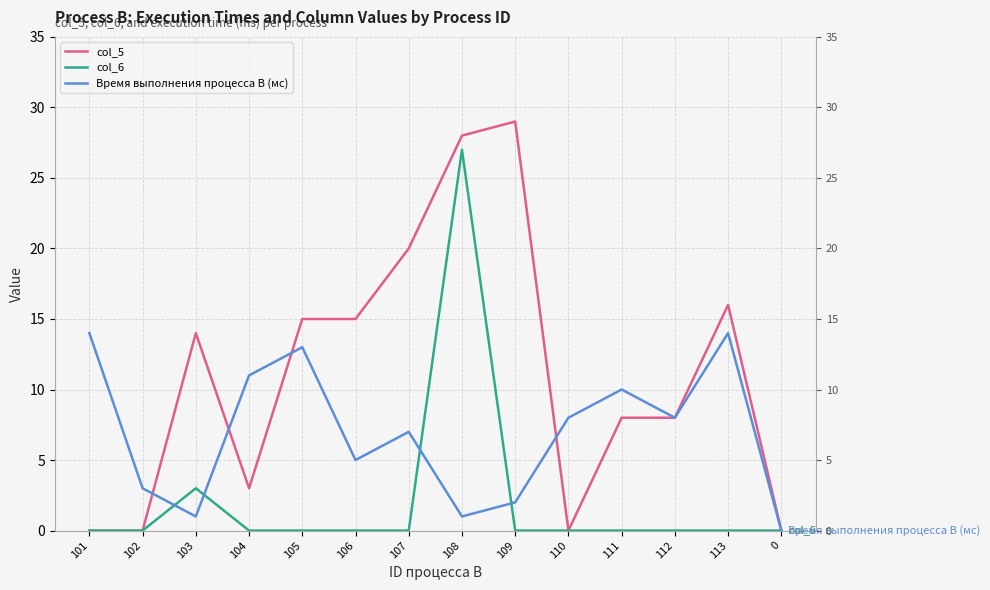

What are all the series names shown in the legend?

col_5, col_6, Время выполнения процесса B (мс)